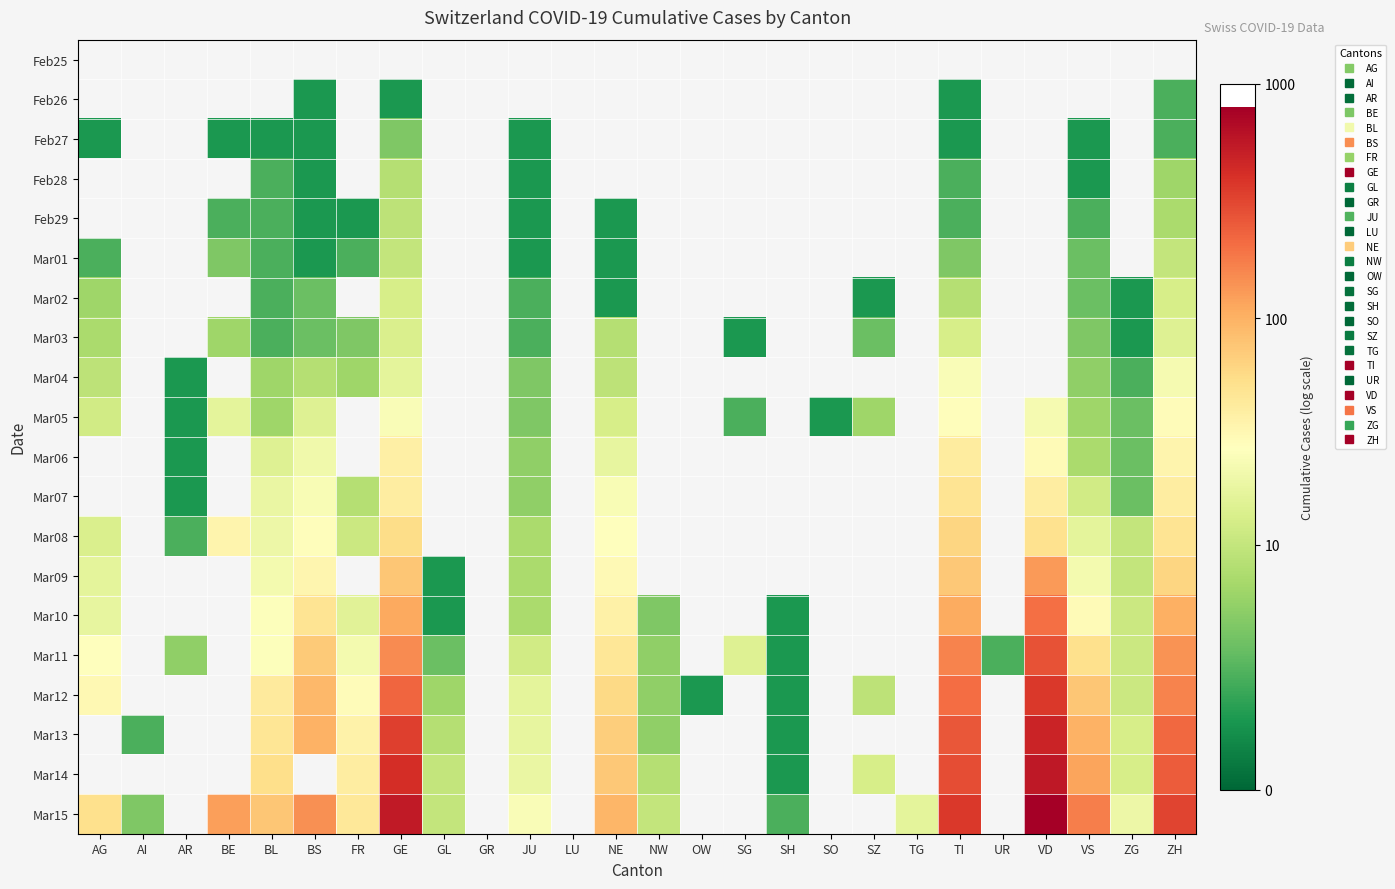

What is the minimum value for Mar10?

0.7